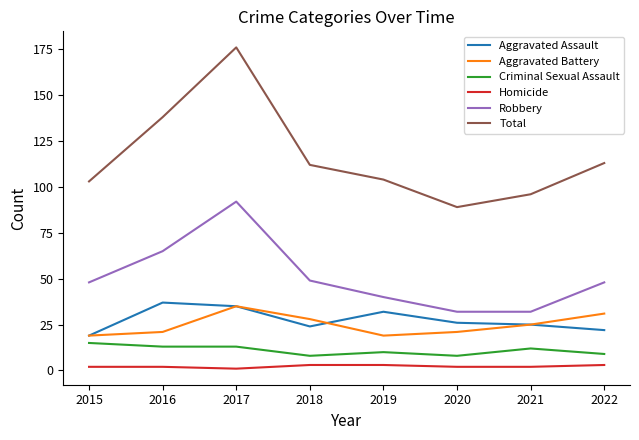

Which series has the largest total across all categories?

Total